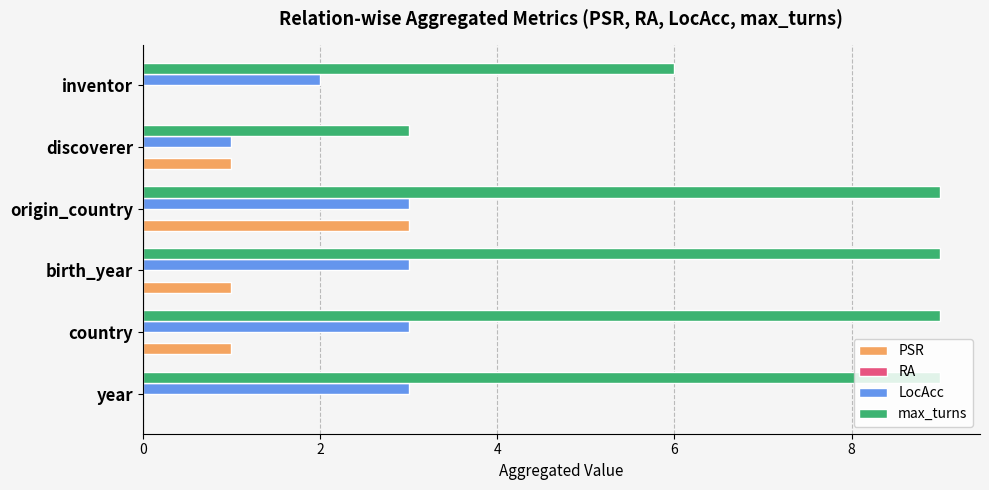

Read the LocAcc value at year.

3